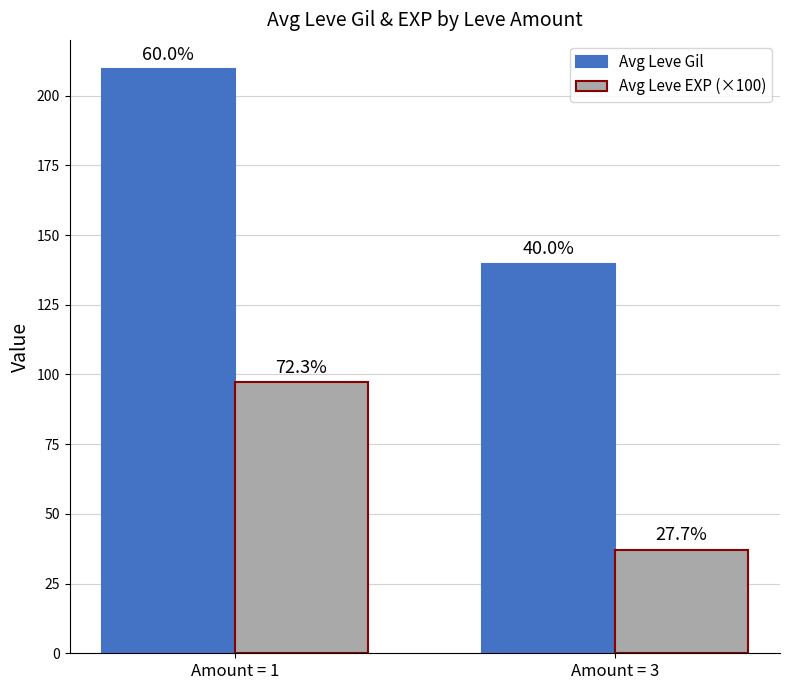

What is the minimum value for Avg Leve EXP (×100)?

37.2